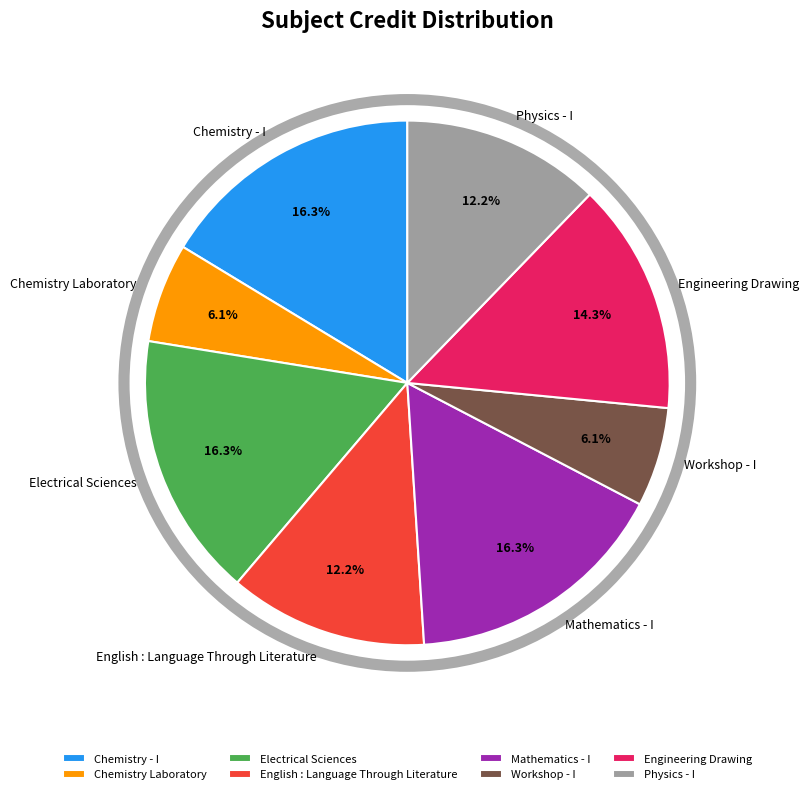

To the nearest percent, what is the difference between the largest and smallest slice percentages?

10%